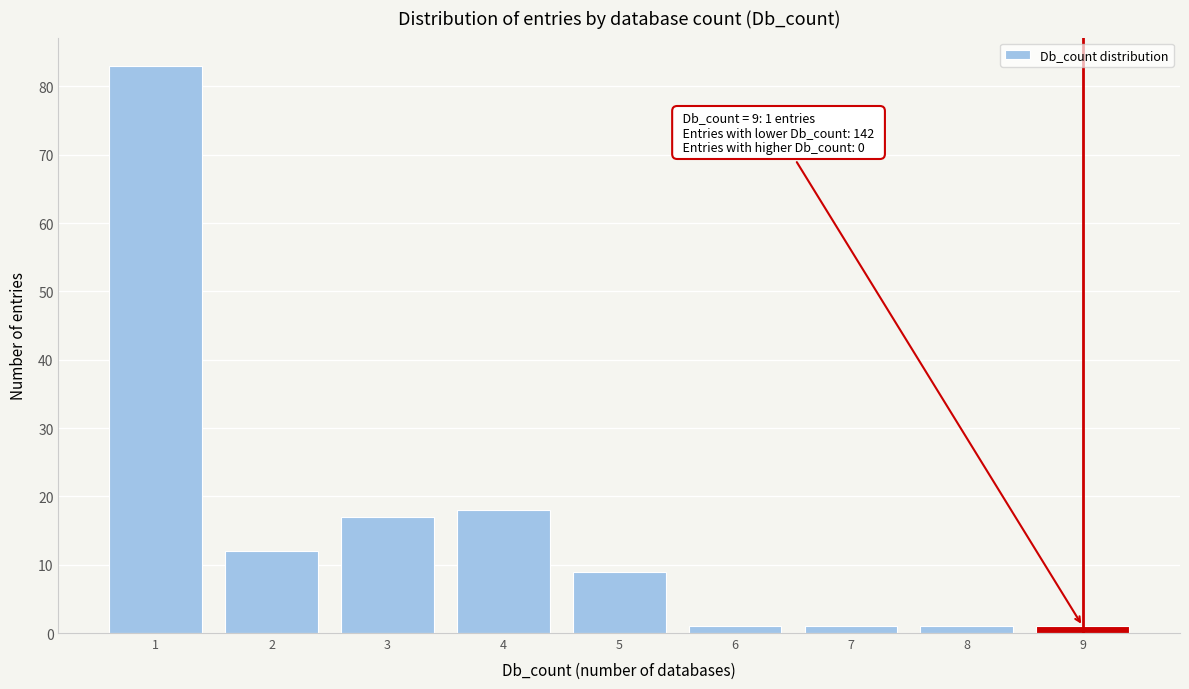

Which range on the x-axis has the tallest bar?

0.5 to 1.5